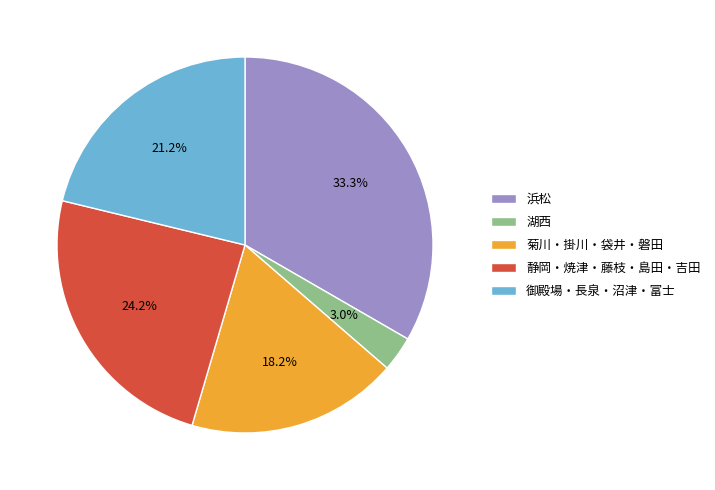

The 菊川・掛川・袋井・磐田 slice represents 18% of the pie. True or false?

True